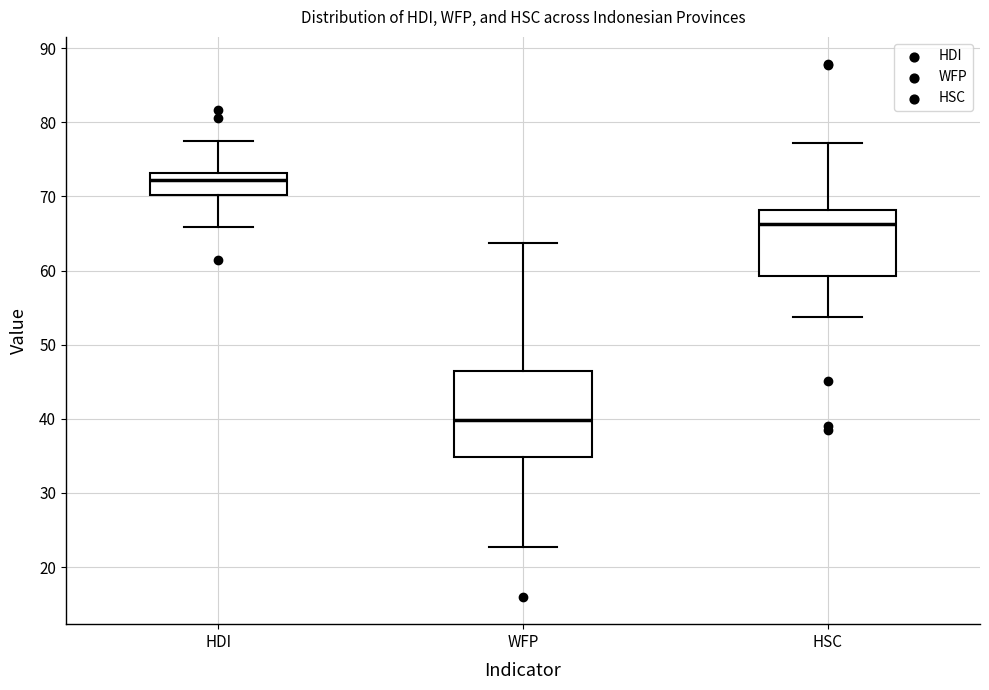

Reading left to right, read every box against the y-axis: the position of its median line, the range the box covers, and the ends of its whiskers. The values are not printed on the chart, so give them approximately, as read against the axis.

HDI: median 72, box 70 to 73, whiskers 66 to 77
WFP: median 40, box 35 to 46, whiskers 23 to 64
HSC: median 66, box 59 to 68, whiskers 54 to 77